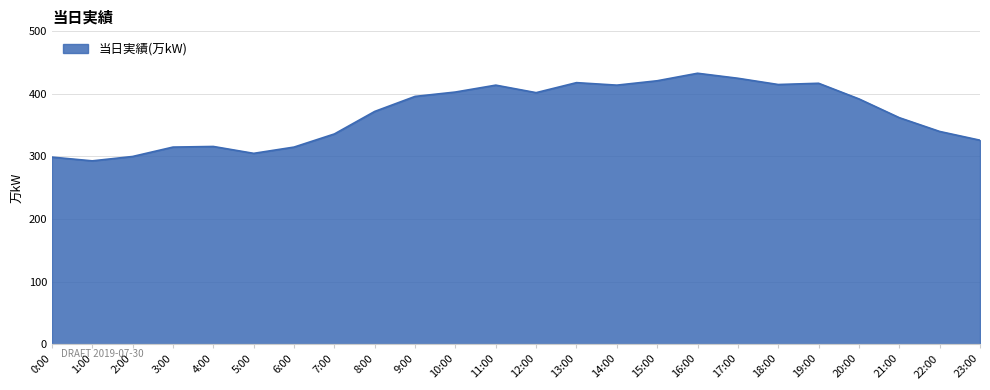

What is the minimum value shown in the chart?

293